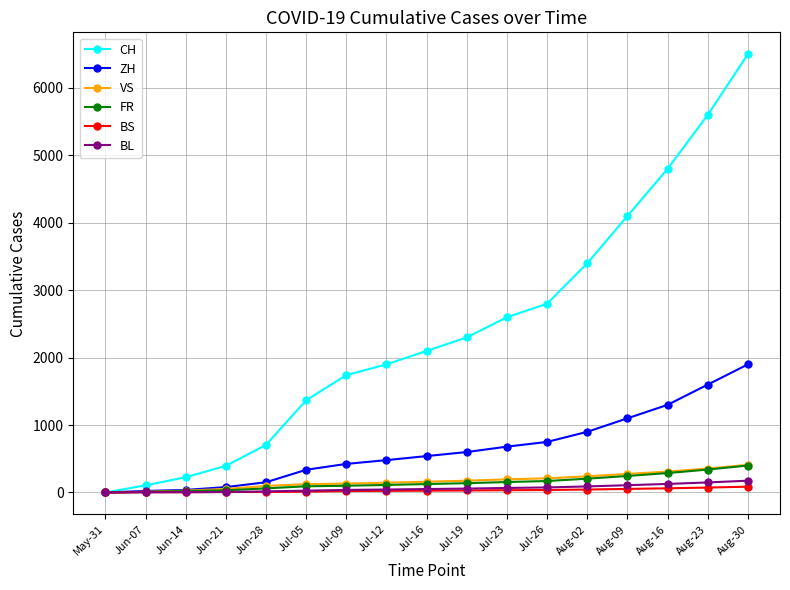

What is the sum of the ZH values at Jul-09 and Jul-19?

1024